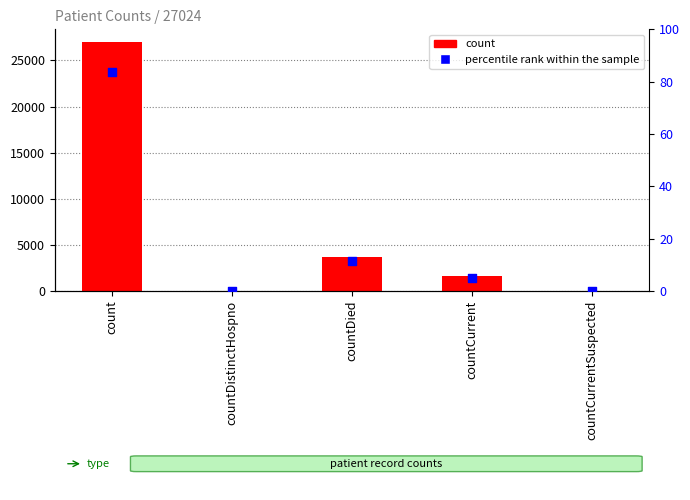

What is the total value across all series at countDied?

3645.3